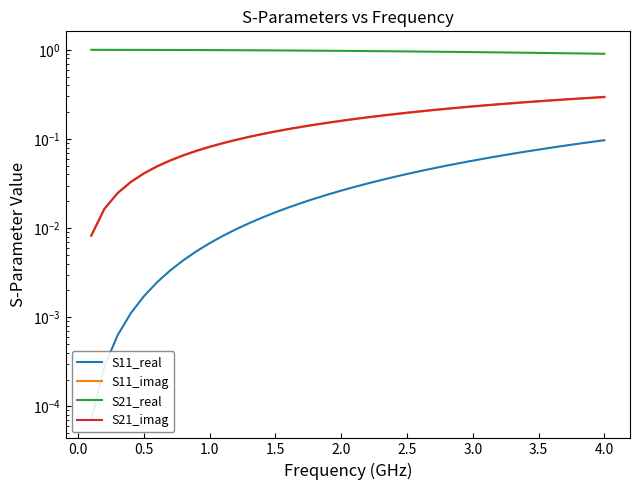

True or false: S21_imag and S21_real cross at least once.

False